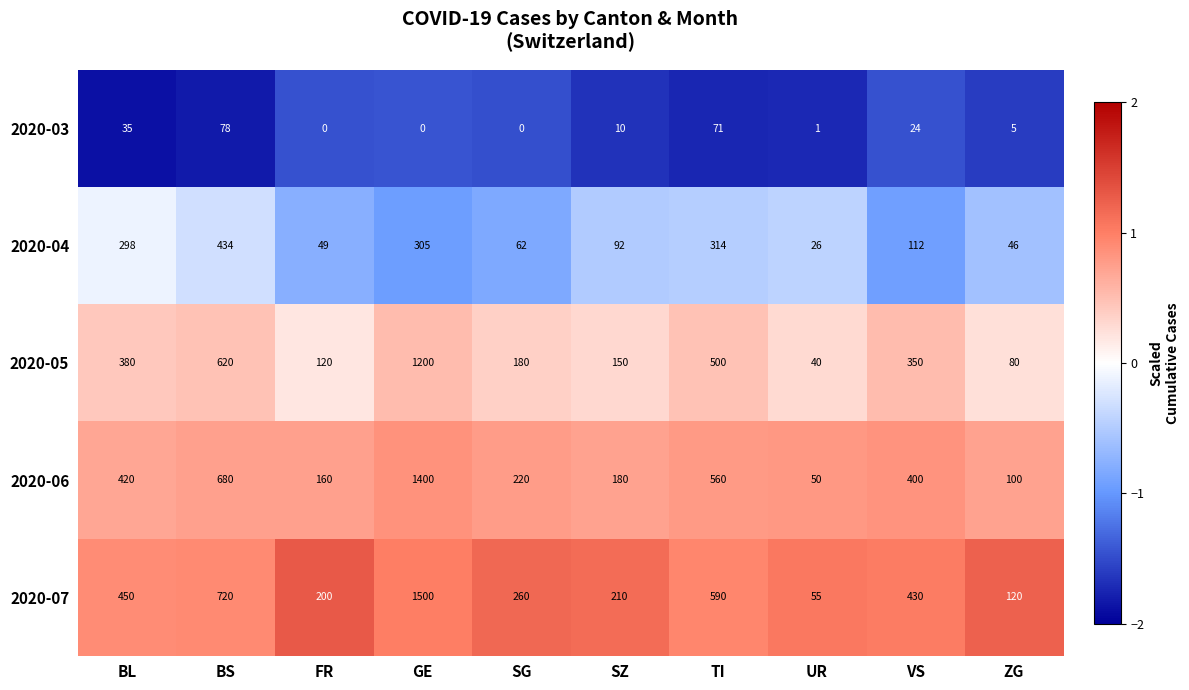

What is the spread (max minus min) of values at VS?

406